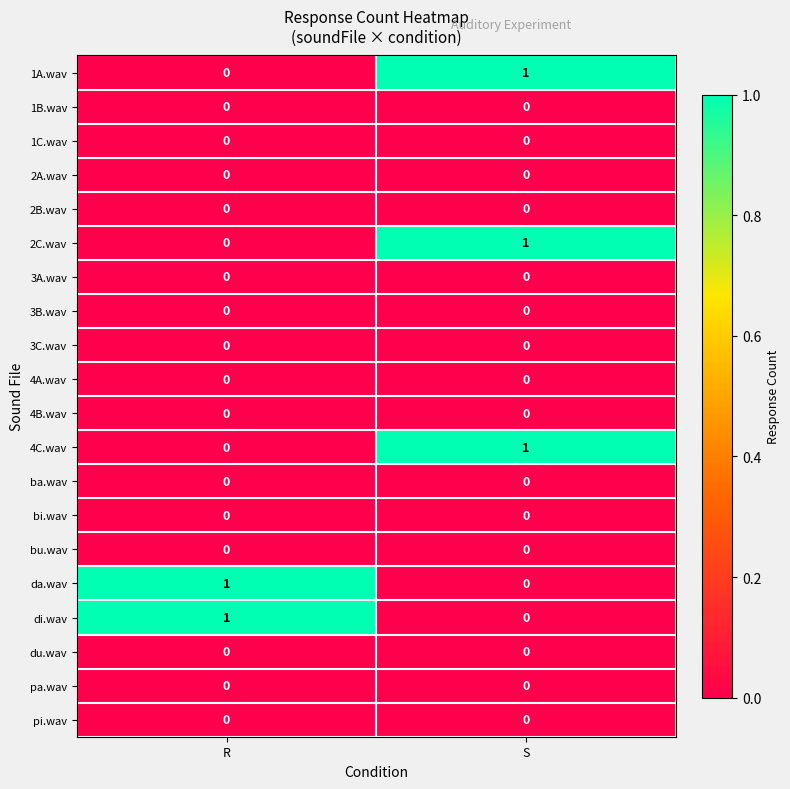

Which category has the lowest value in the 2C.wav series?

R